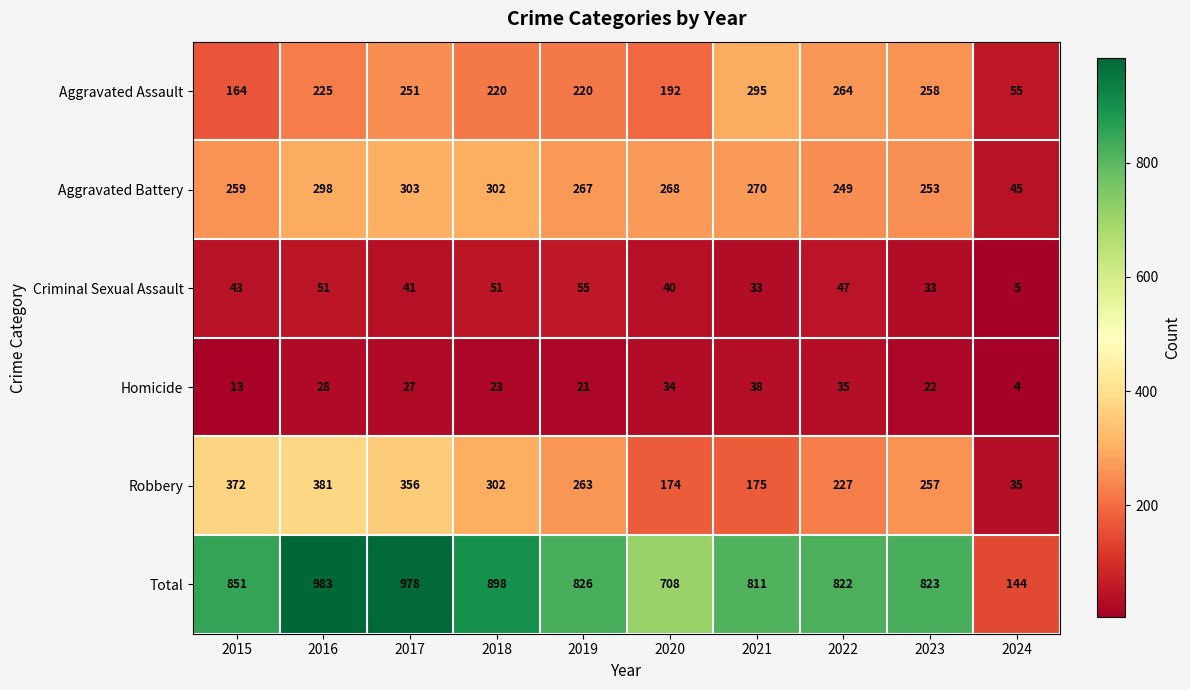

Which label corresponds to the smallest value in the chart?

2024